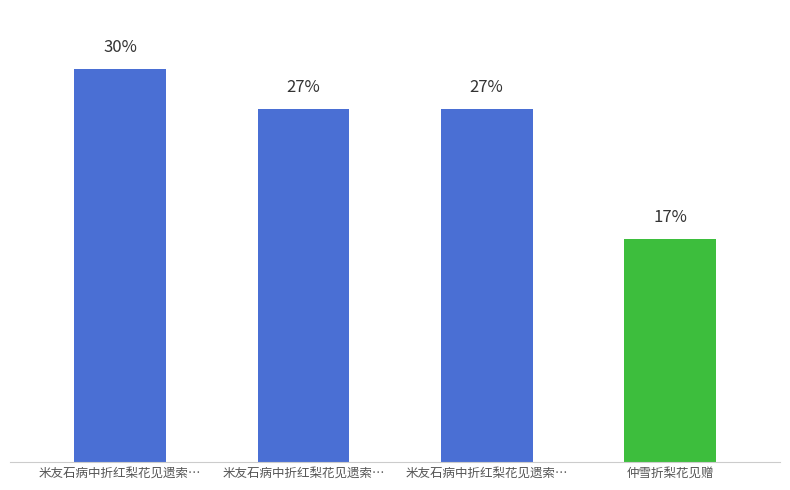

The chart shows a value of 618523 at 米友石病中折红梨花见遗索…. True or false?

True